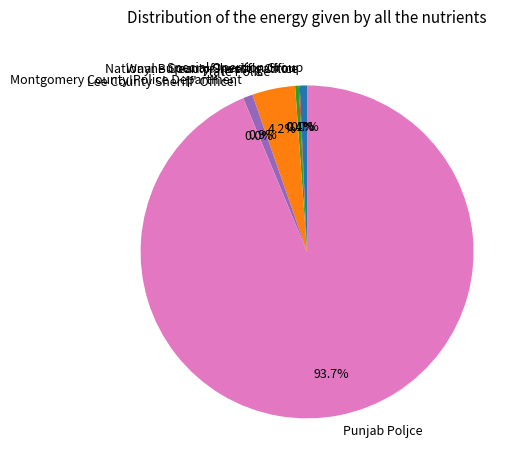

Which slice is the largest?

Punjab Poljce